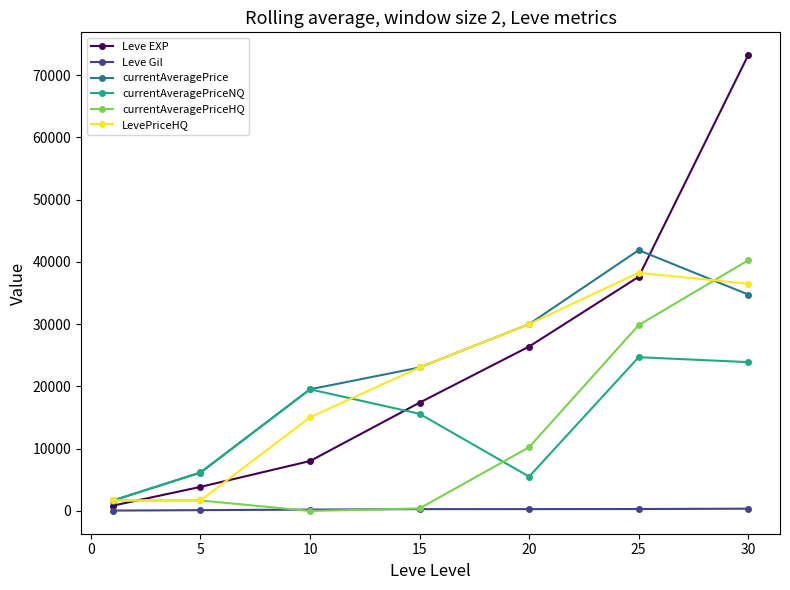

How many interior local peaks does the currentAveragePriceNQ series have?

2